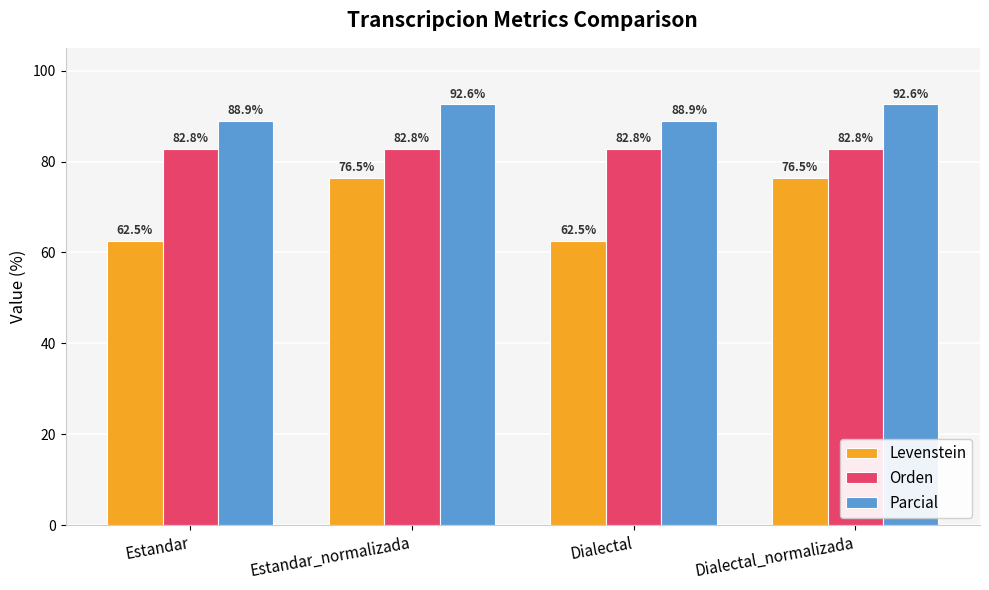

What is the label of the 4th bar from the right?

Estandar